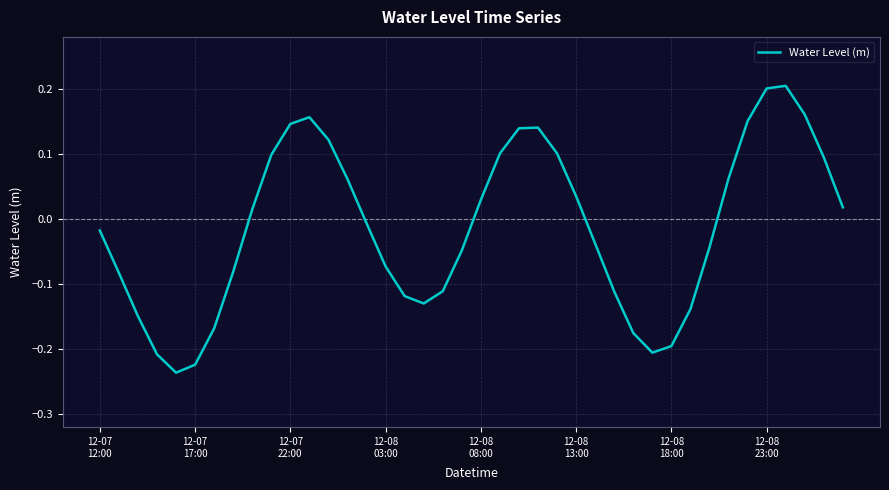

What is the difference between the maximum and minimum values?

0.4